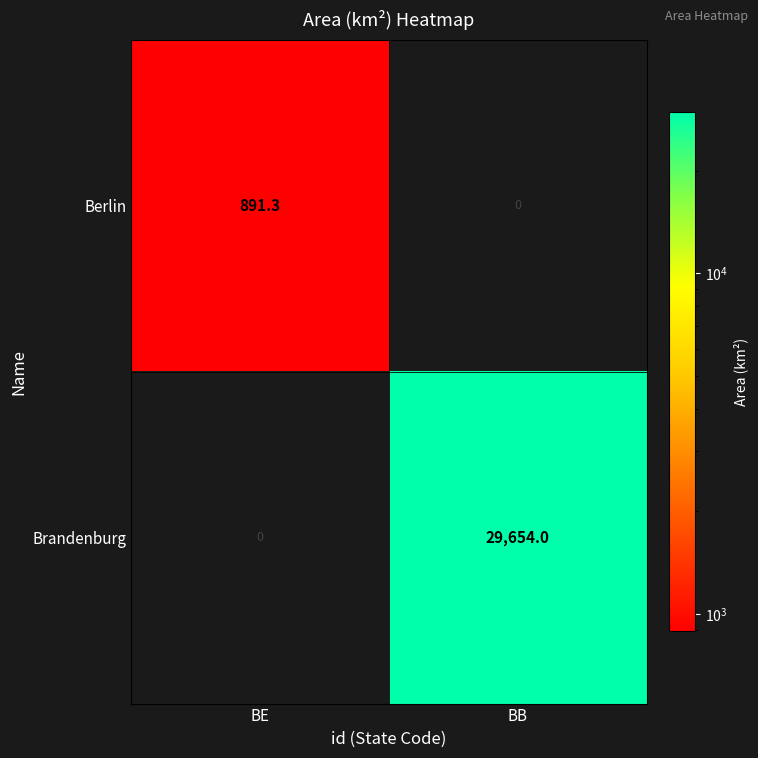

What is the approximate value of Berlin at BE?

891.3